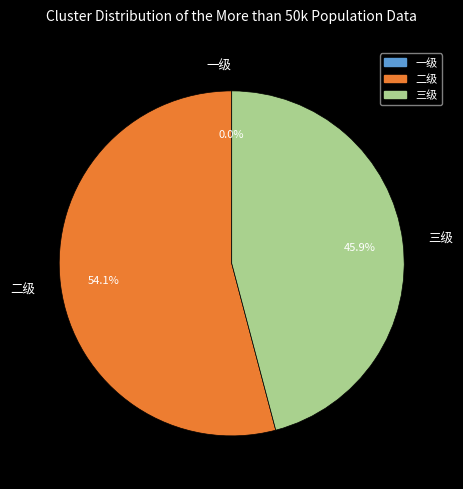

Does 二级 represent more than half of the total?

Yes